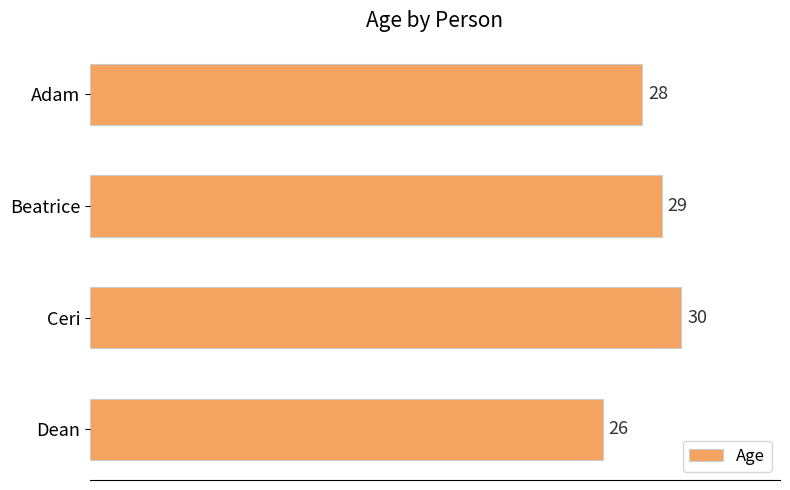

What is the difference between the maximum and minimum values?

4